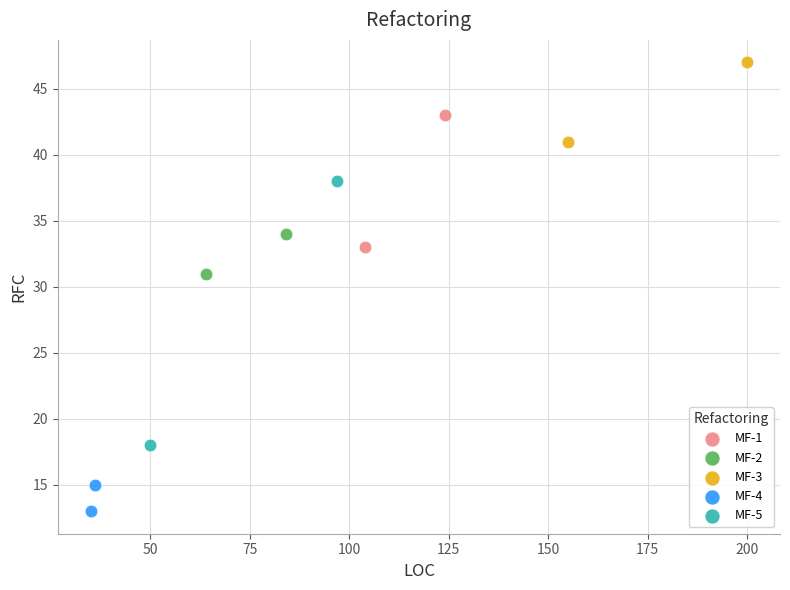

Which series has the largest Y range (max minus min)?

MF-5